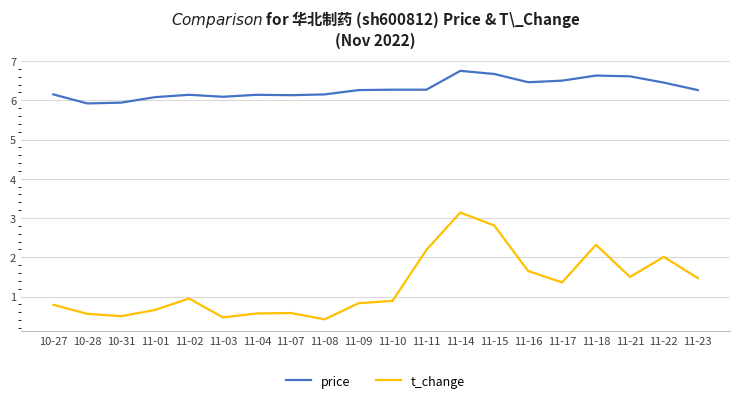

At which label does price reach its peak?

11-14